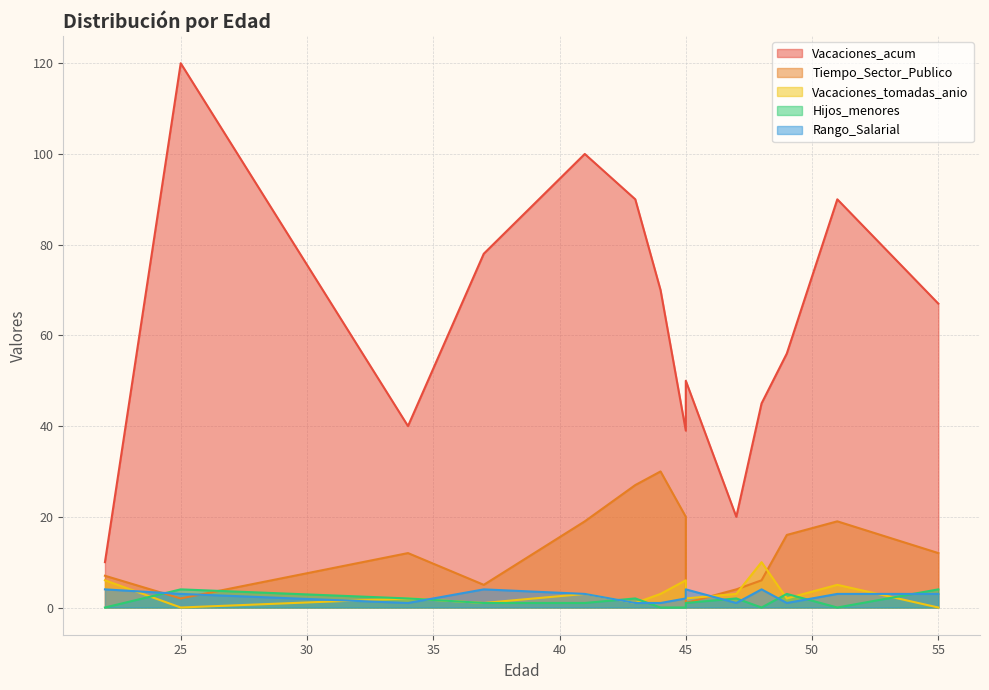

At which category is the sum across all series the highest?

25